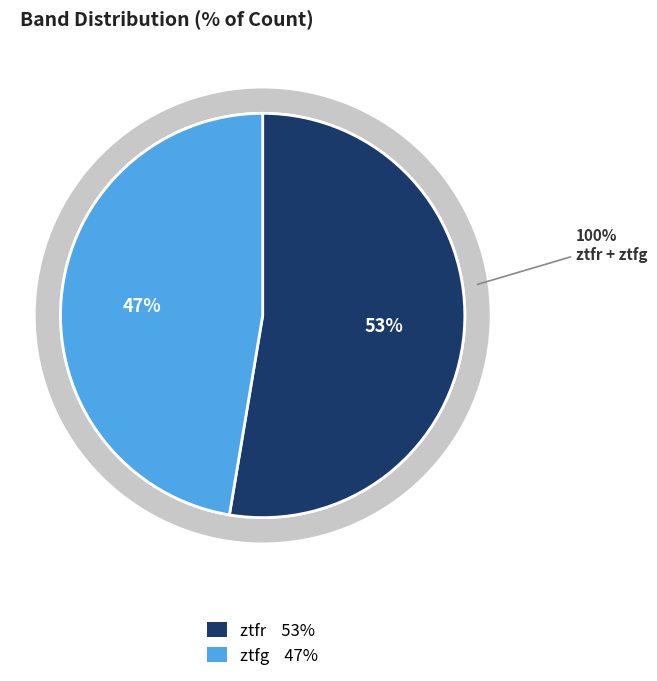

Count the number of slices in the pie.

2